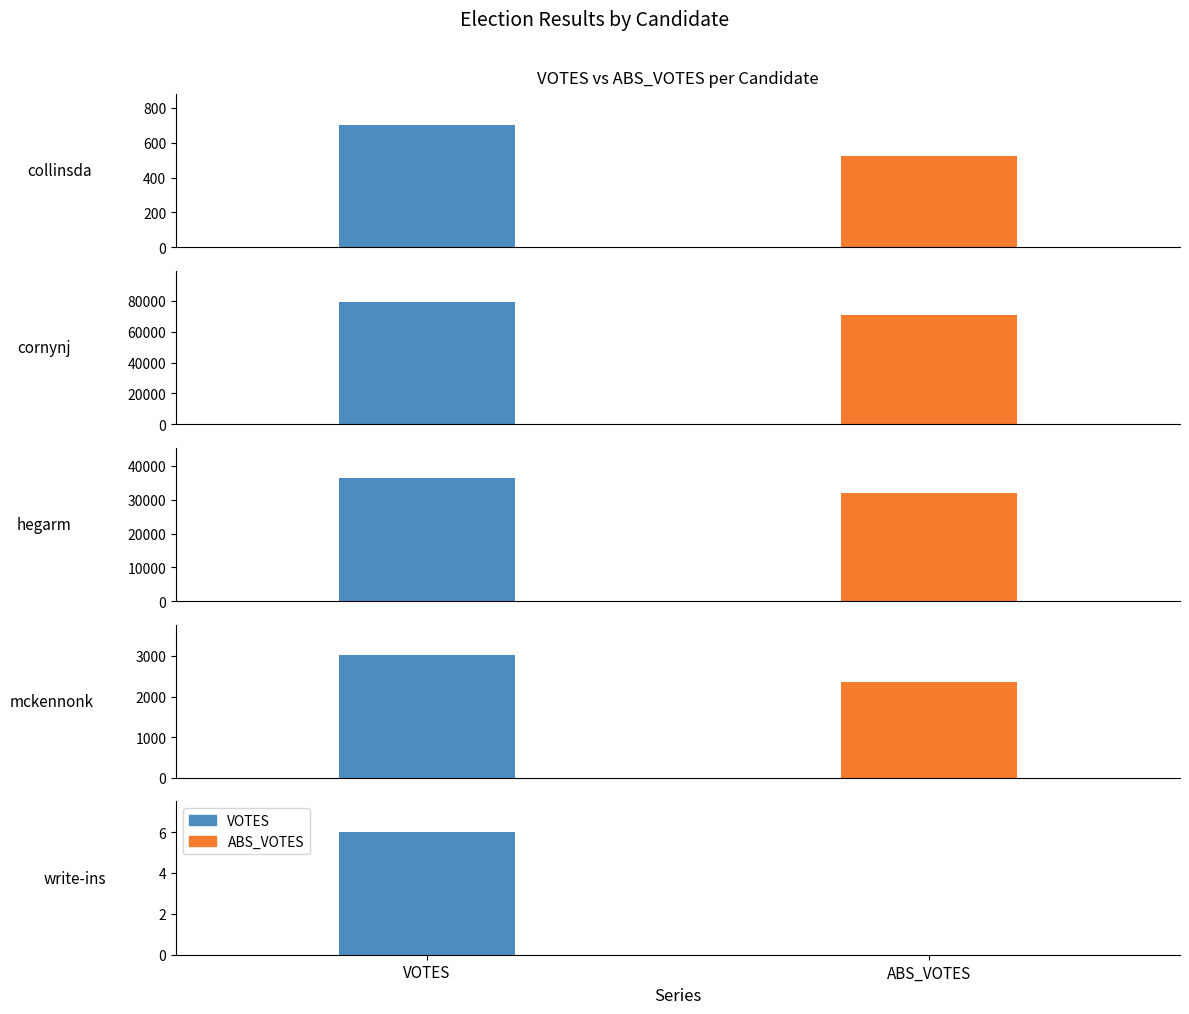

How many distinct data groups are displayed?

2